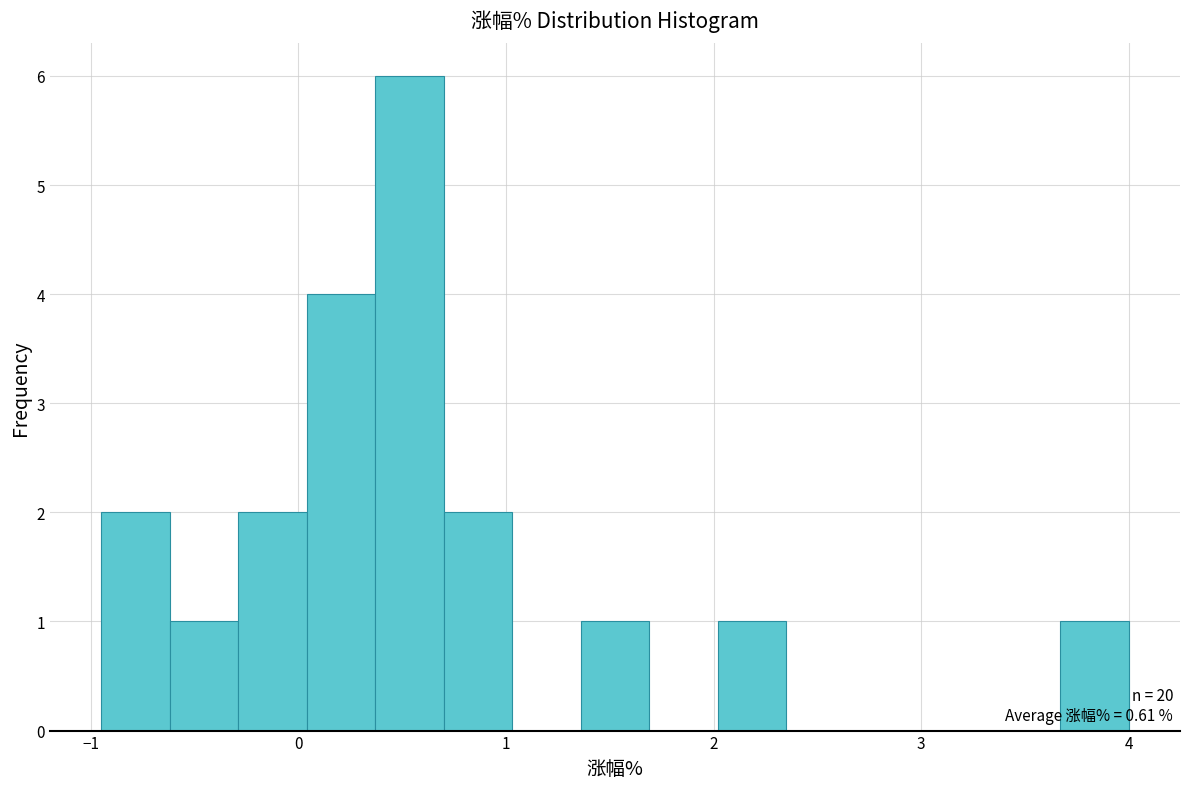

Read against the x-axis, roughly where is the centre of the tallest bar?

0.5